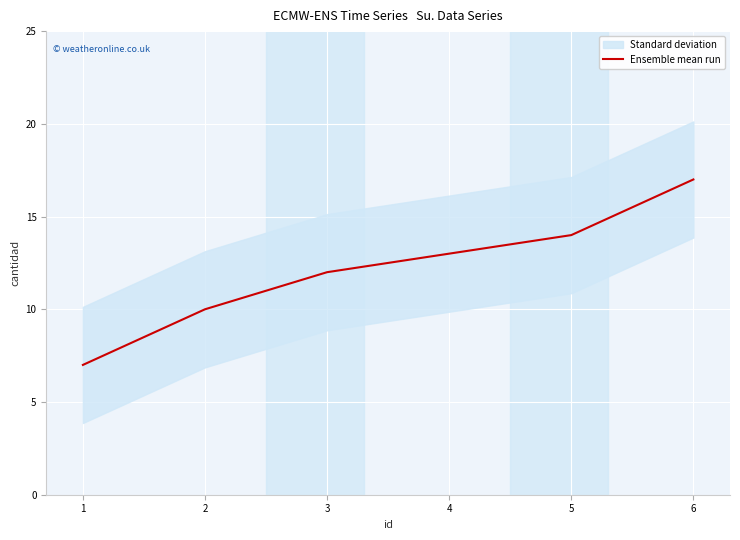

The Ensemble mean run series shows 2 at 1. True or false?

False